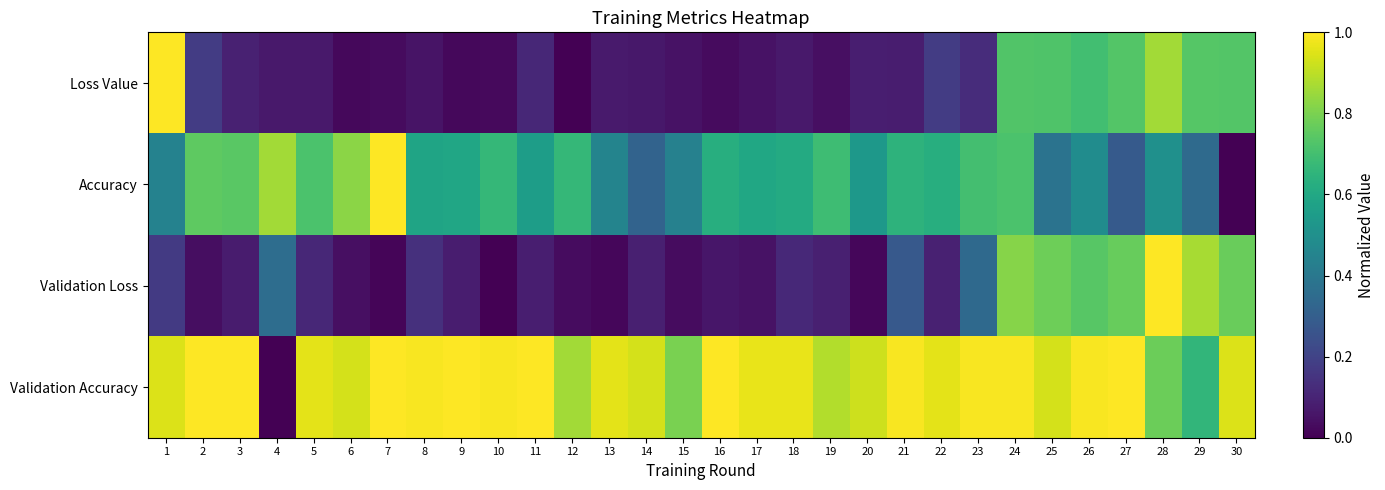

What is the maximum value shown in the chart?

1.0